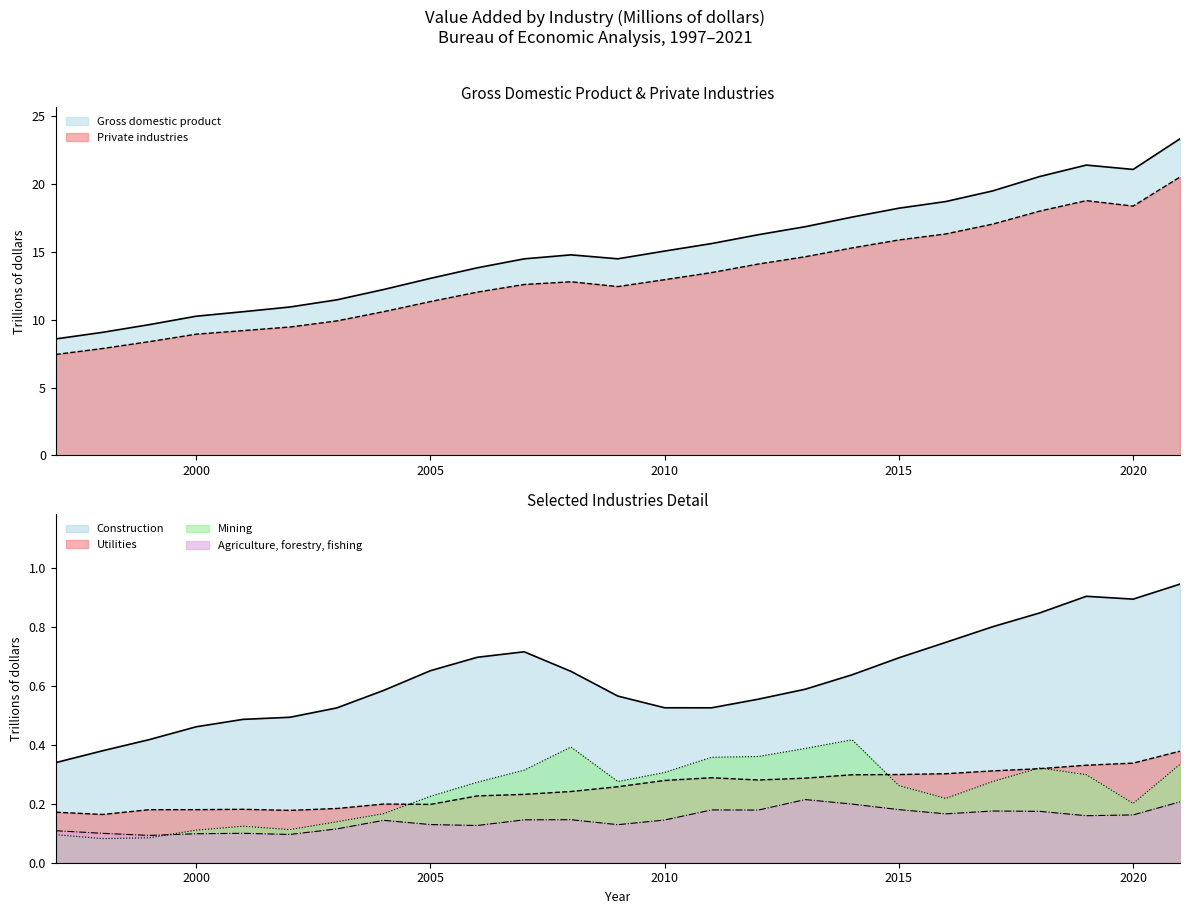

How many interior local valleys does the Construction series have?

2